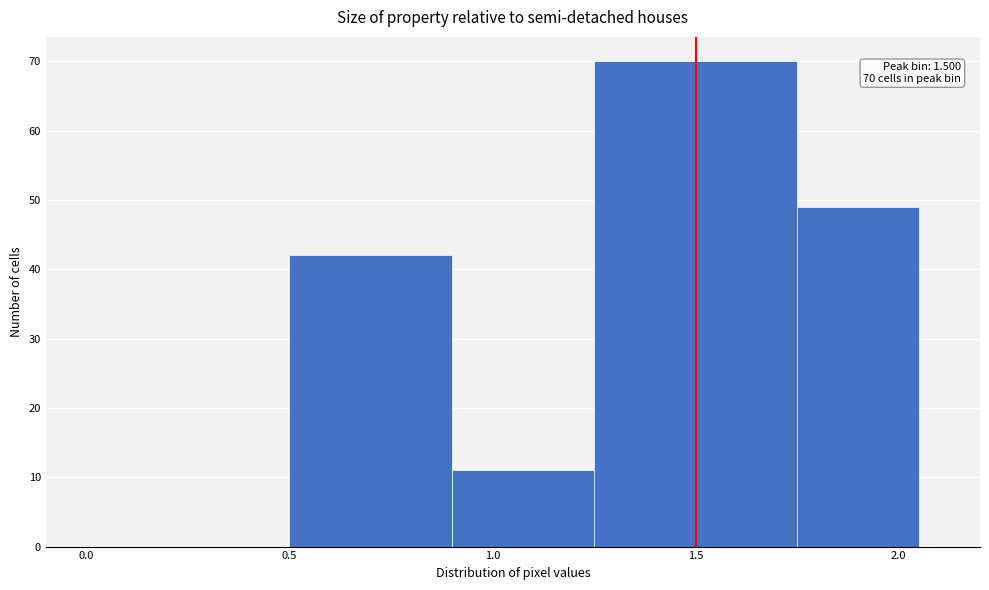

Which range on the x-axis has the tallest bar?

1.25 to 1.75